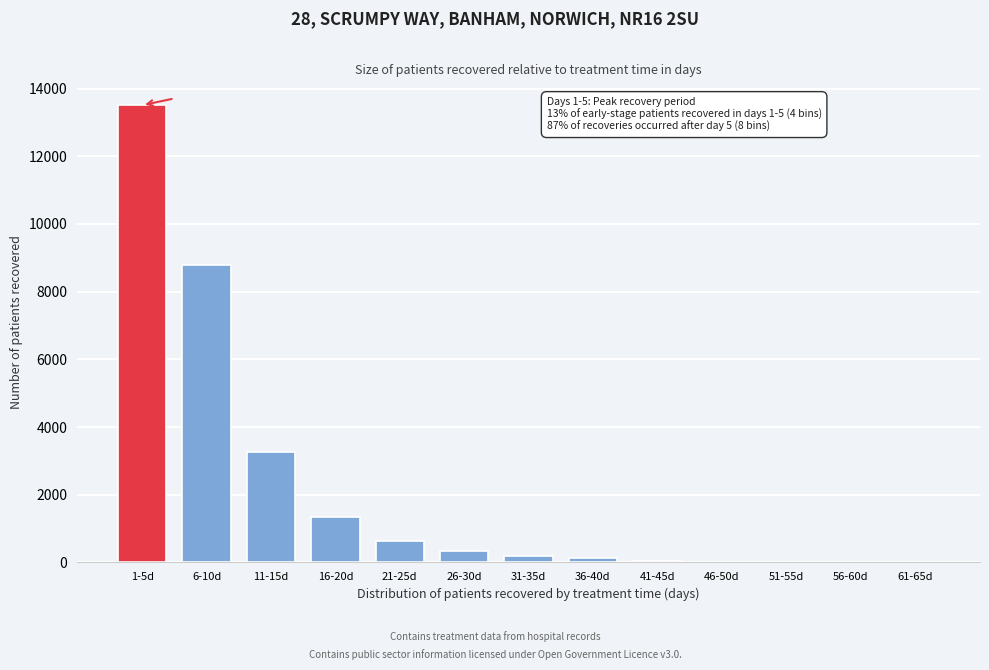

Which category has the highest value across all series?

1-5d